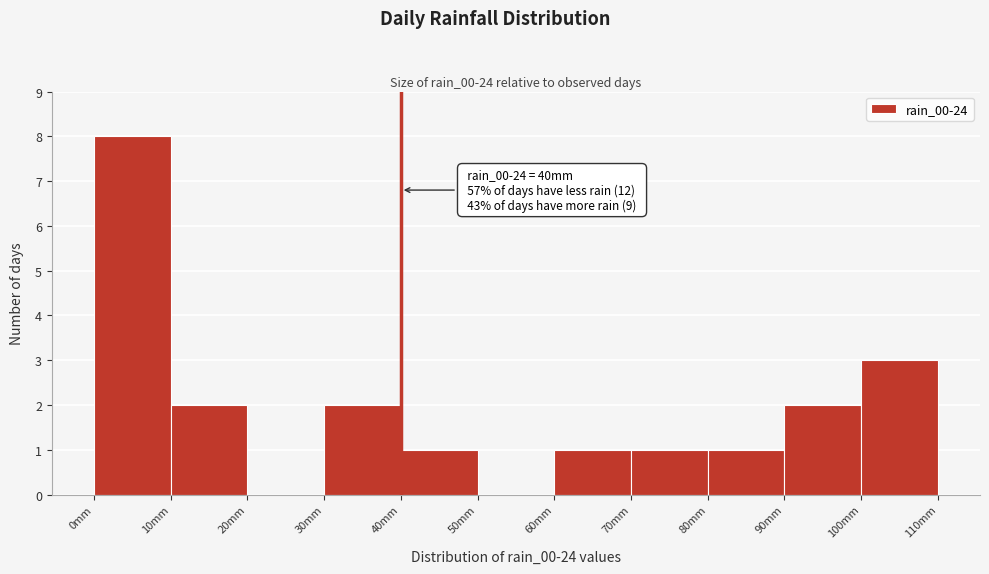

Which range on the x-axis has the tallest bar?

0 to 10